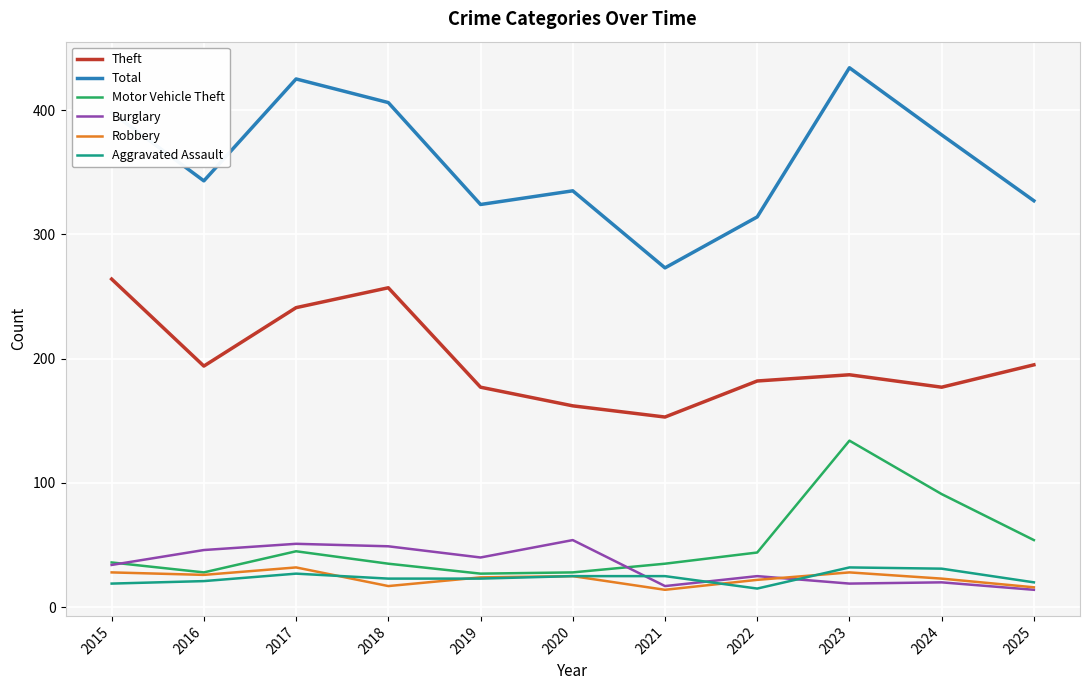

At how many categories does at least one series exceed 167?

11